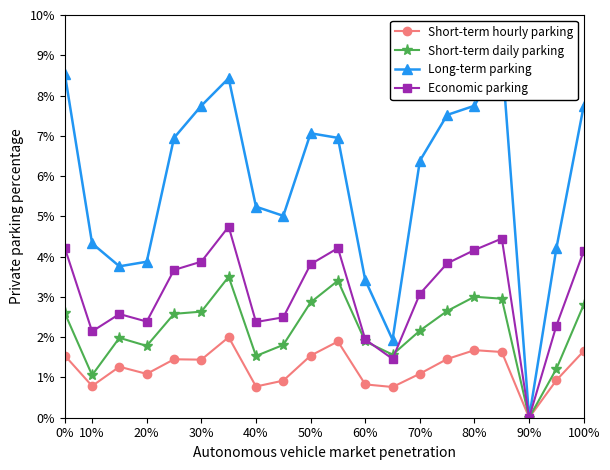

Which category has the lowest value in the Short-term daily parking series?

90%